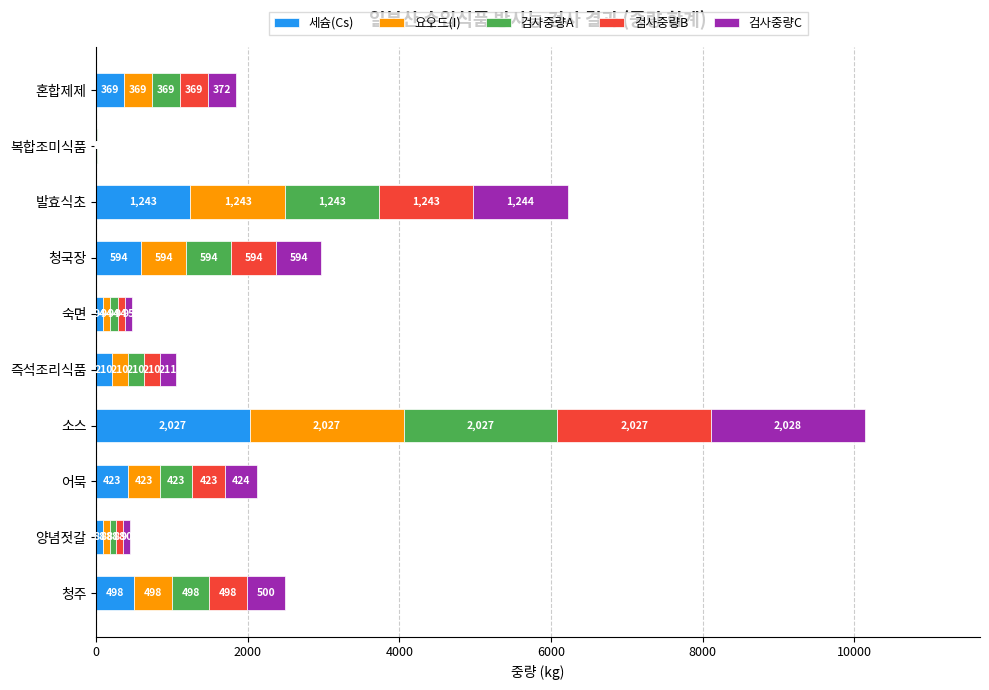

Is it true that 세슘(Cs) equals 498 at 청주?

True